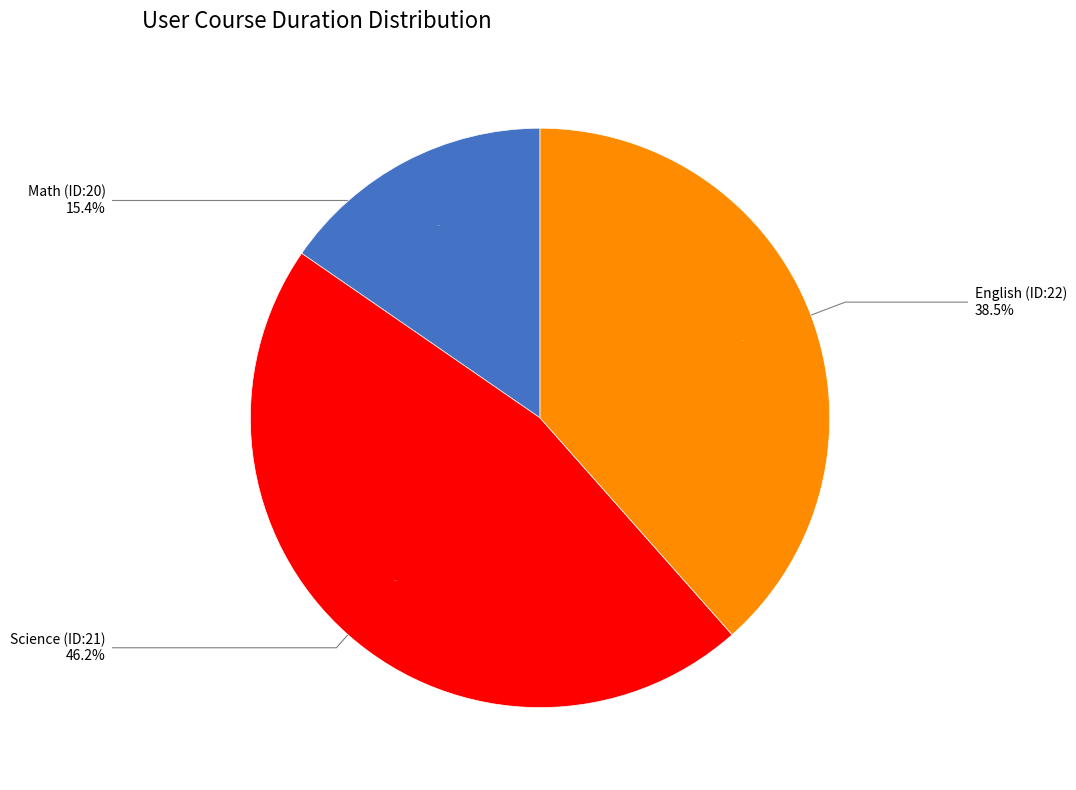

Does English (ID:22) represent more than half of the total?

No